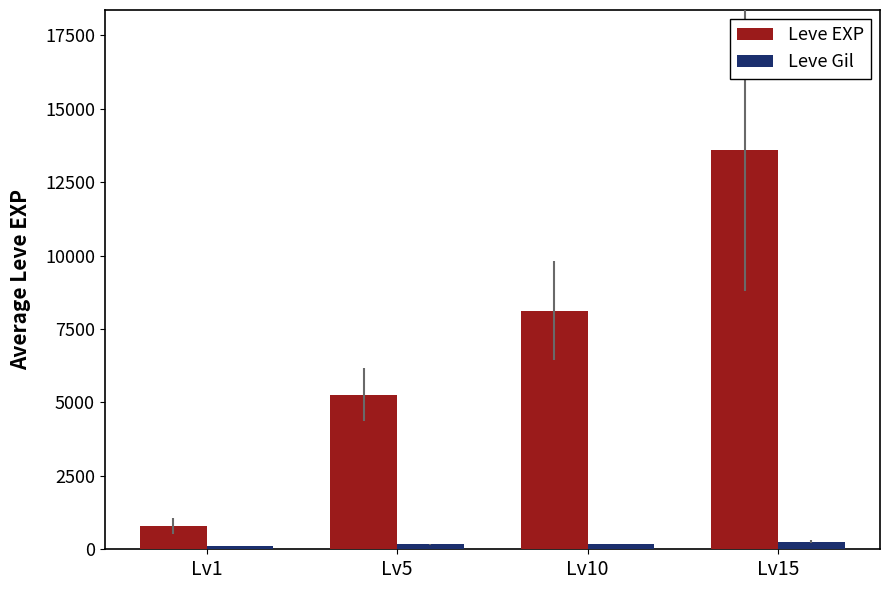

Rank the series by their maximum value, from highest to lowest.

Leve EXP, Leve Gil